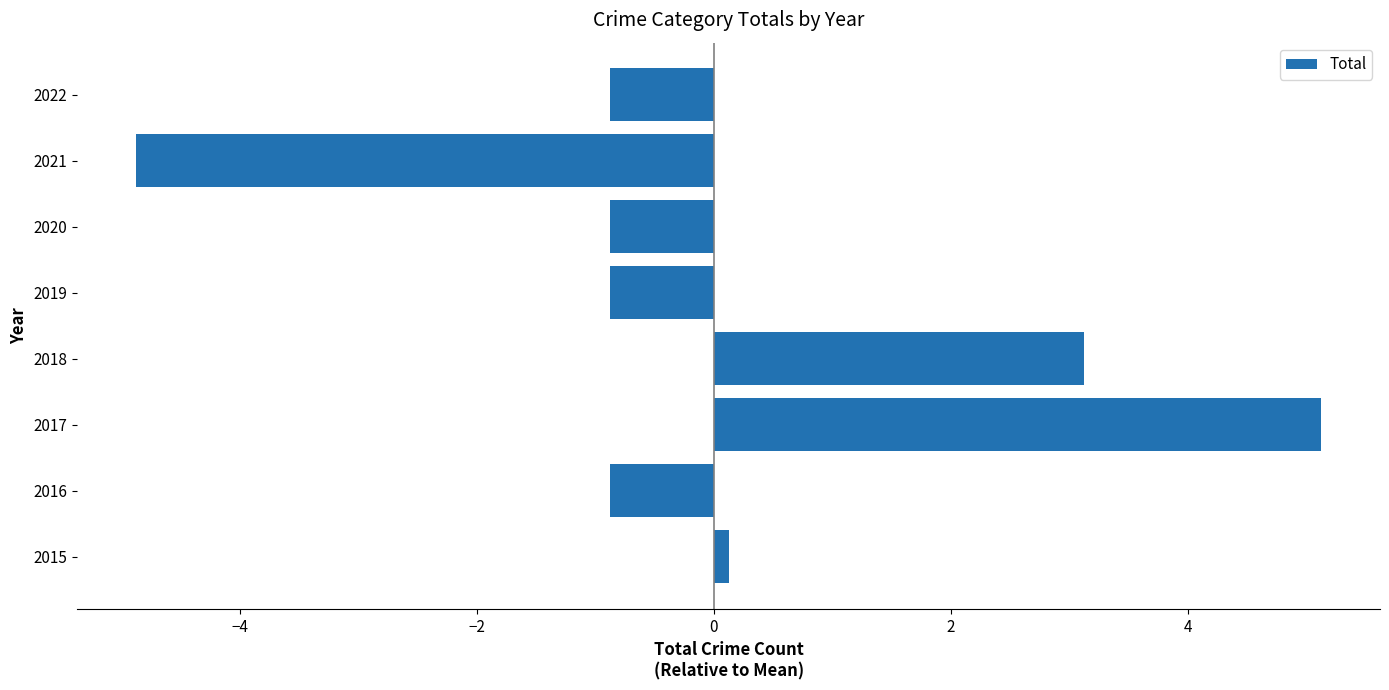

What is the smallest value displayed?

-4.9